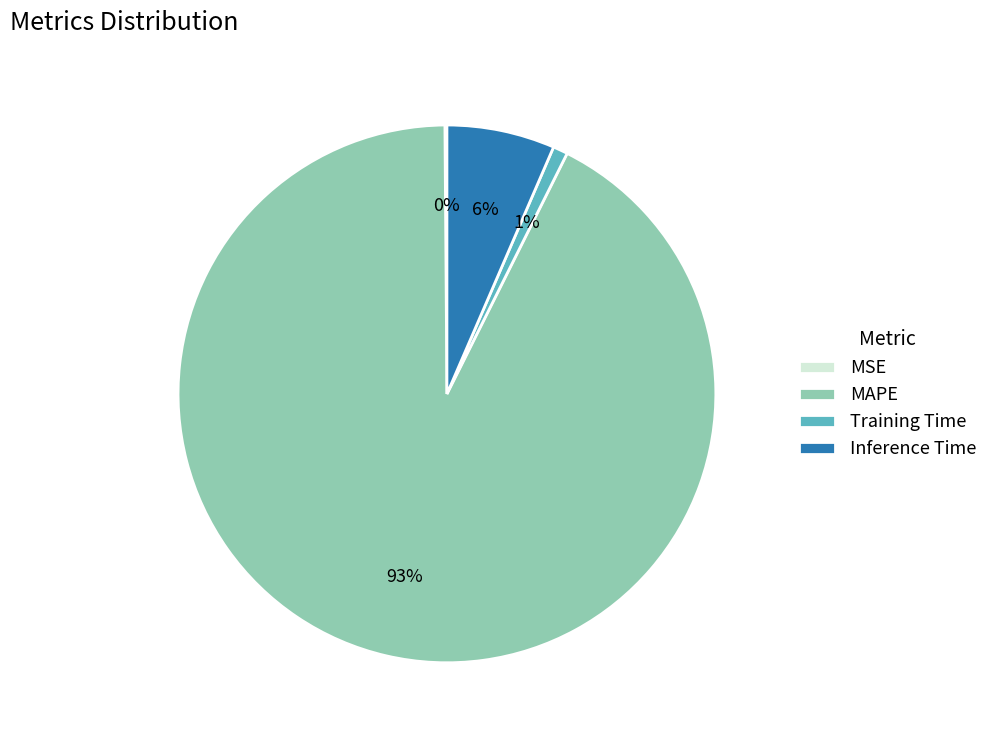

Which category has the biggest portion of the pie?

MAPE